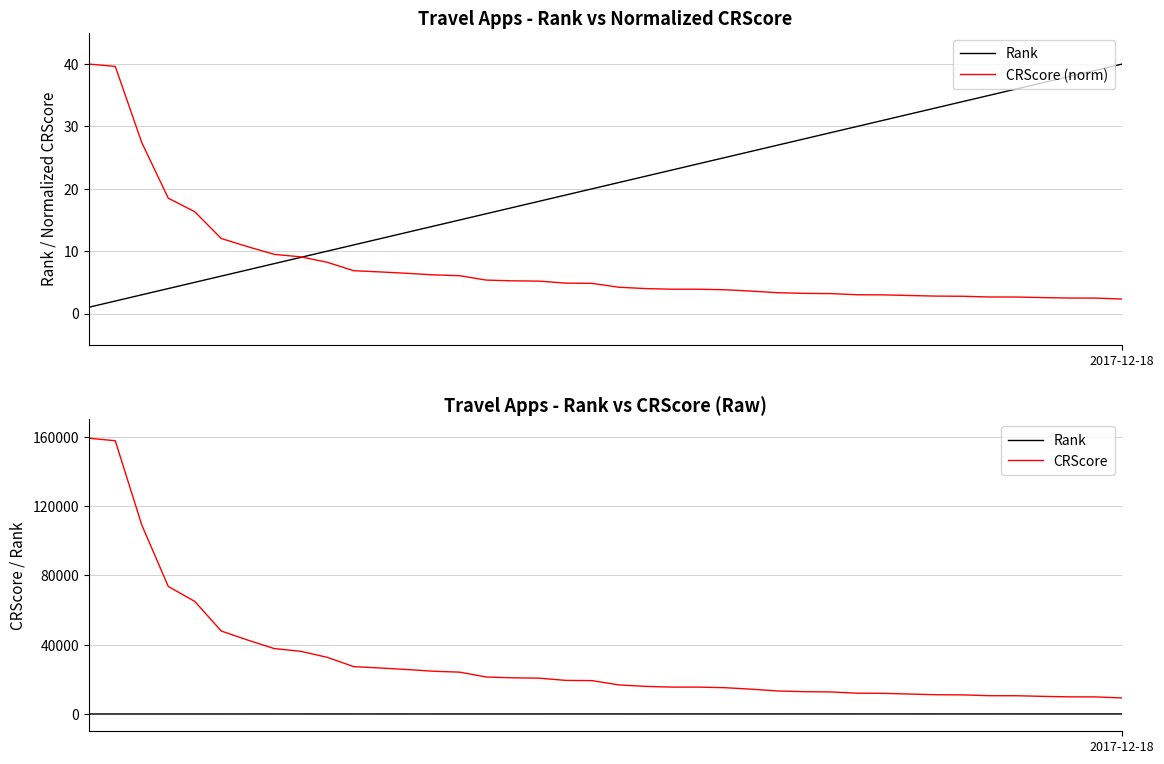

At which category is the sum across all series the highest?

2017-12-18